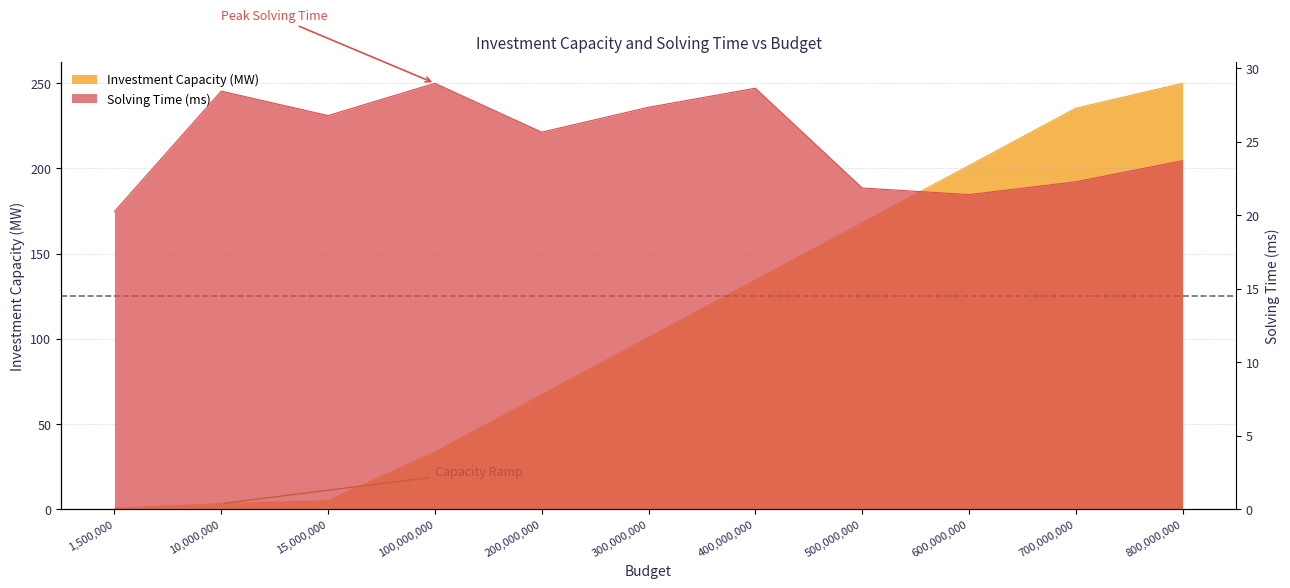

Between 400000000 and 700000000, which series saw the biggest shift?

Investment Capacity (MW)